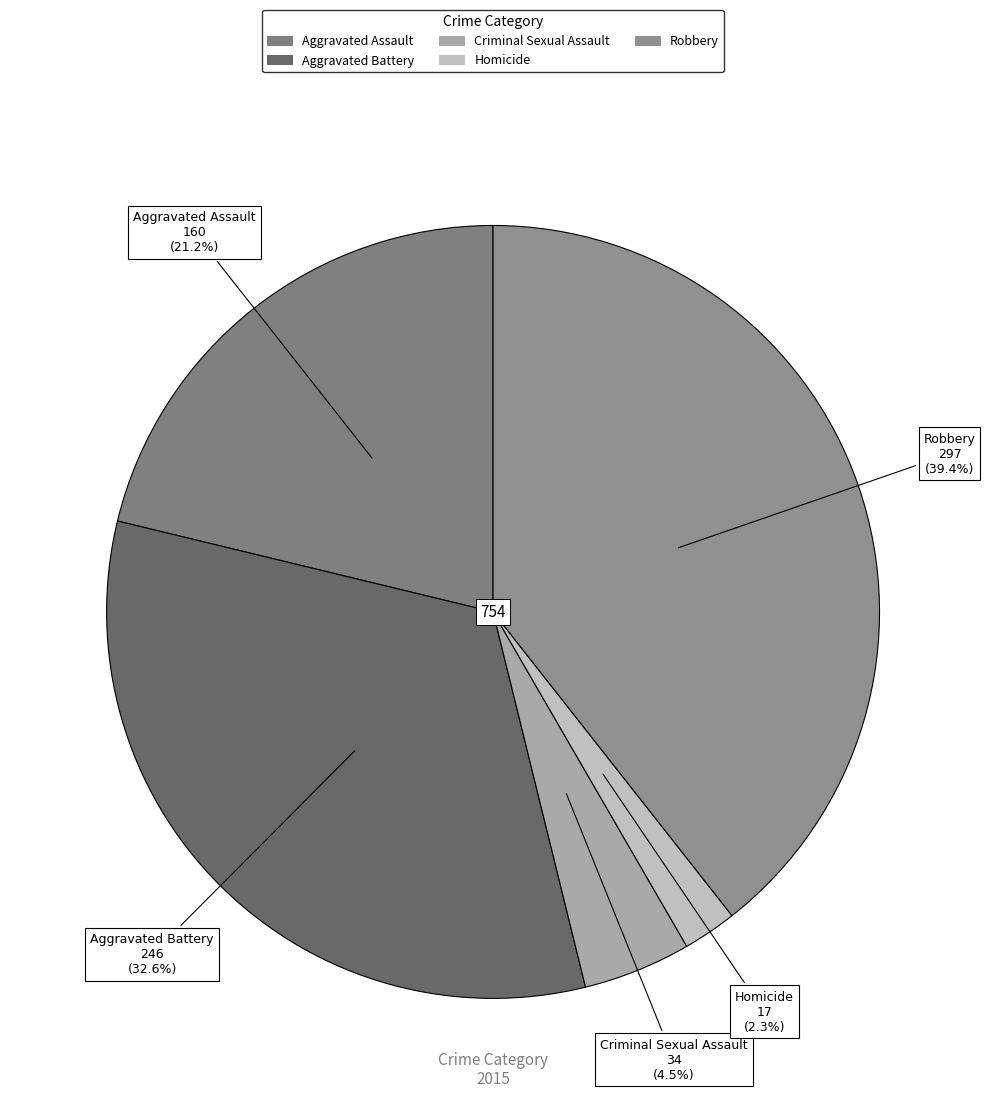

Combined, what portion of the pie is Criminal Sexual Assault and Robbery?

43.9%